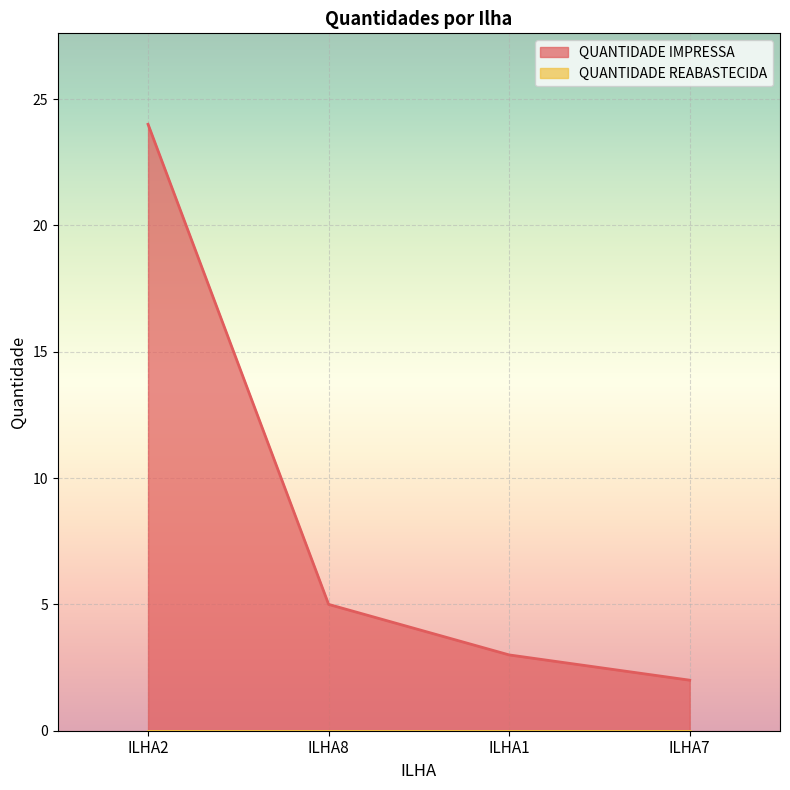

At which label does the data first exceed 5?

ILHA2